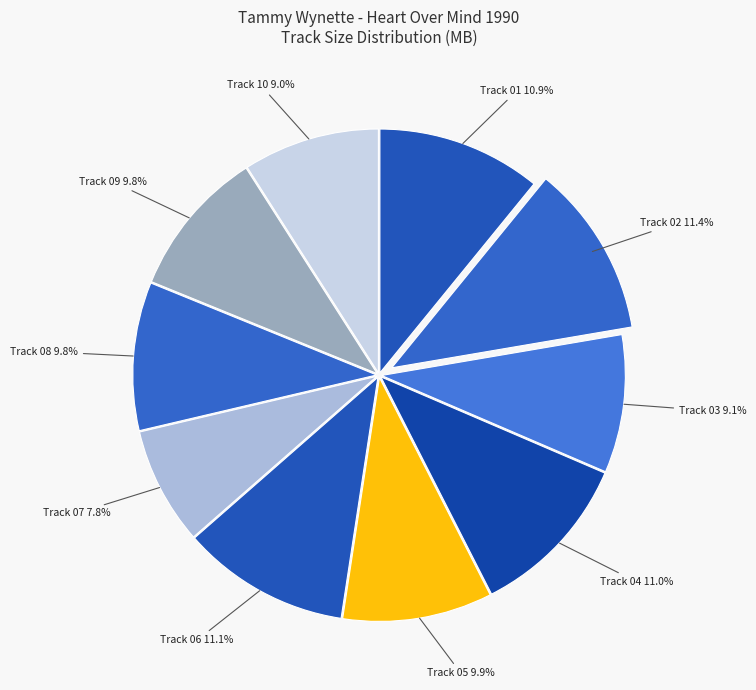

Is there a majority slice in this chart?

No